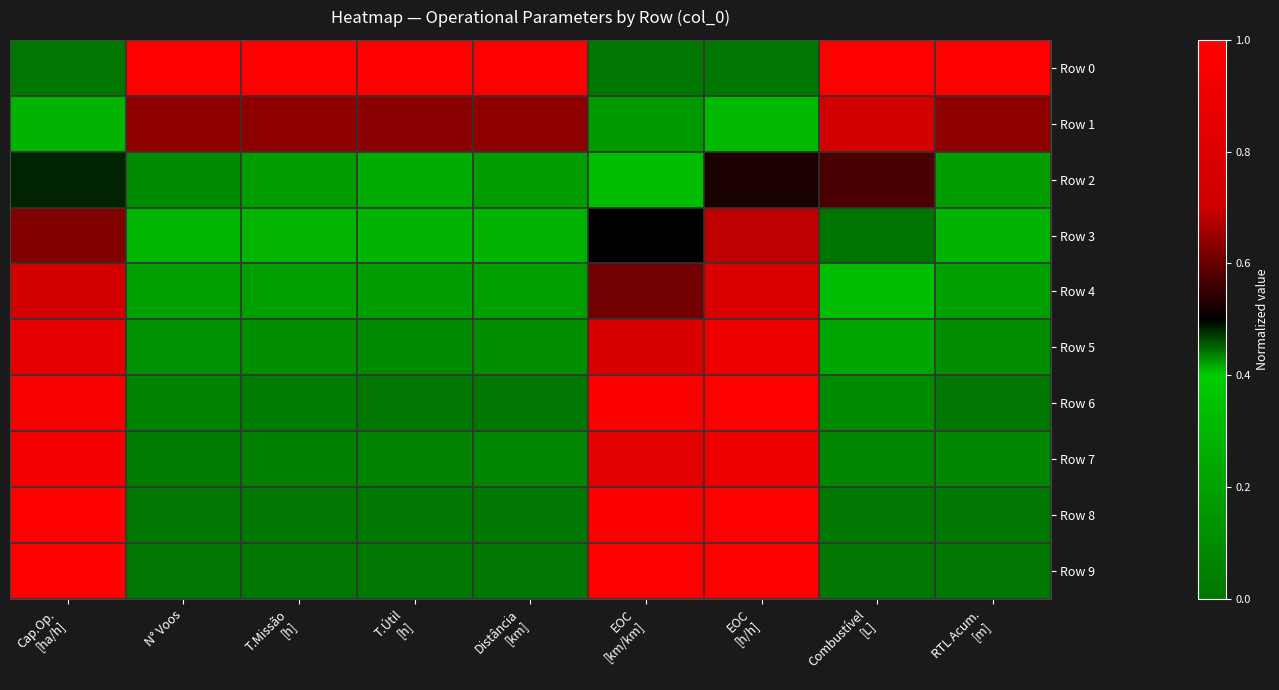

Which series changed the most between Cap.Op. [ha/h] and N° Voos?

Row 0